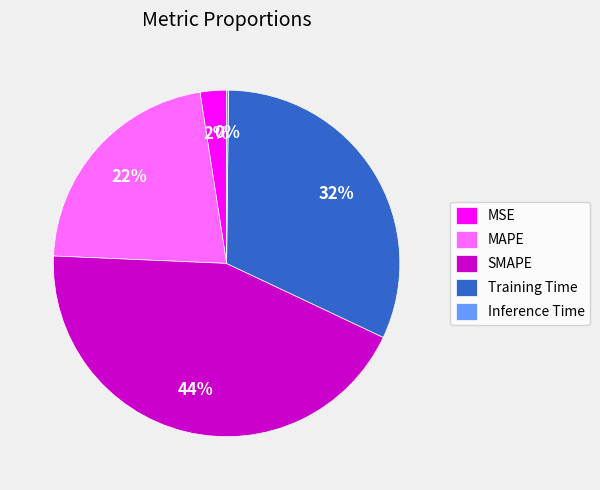

Is it true that MSE is 2% of the pie?

True